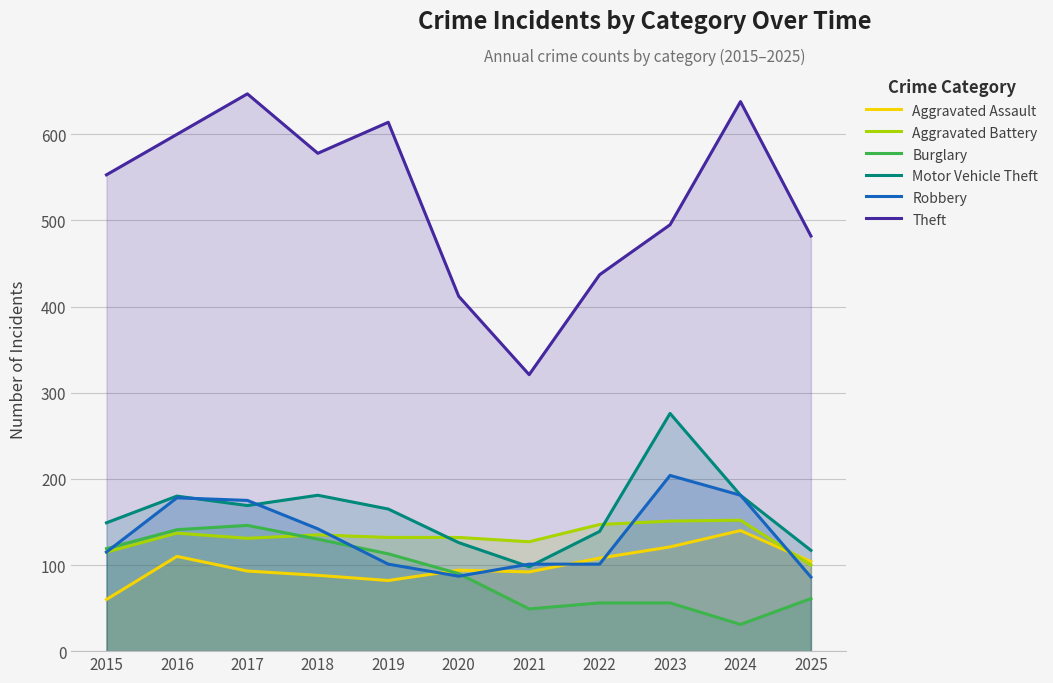

What is the difference between the Theft values at 2017 and 2023?

152